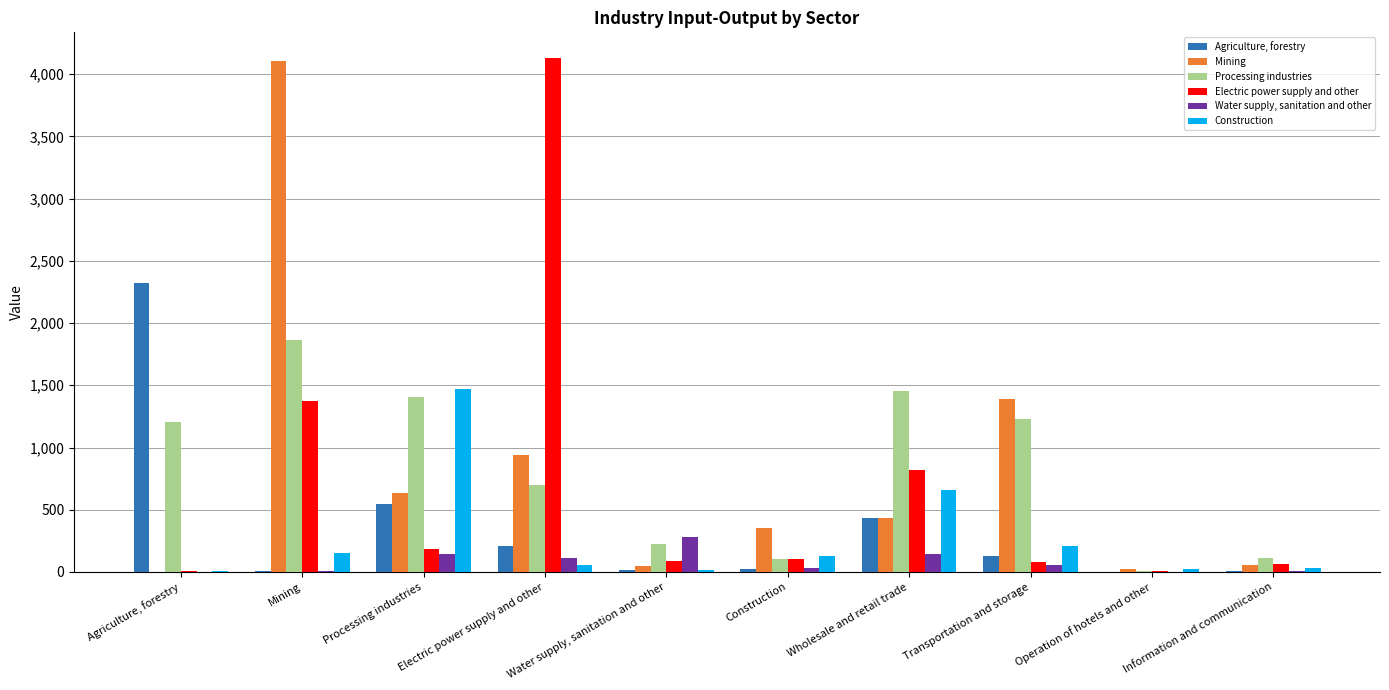

At which label is Electric power supply and other closest to 2067?

Mining